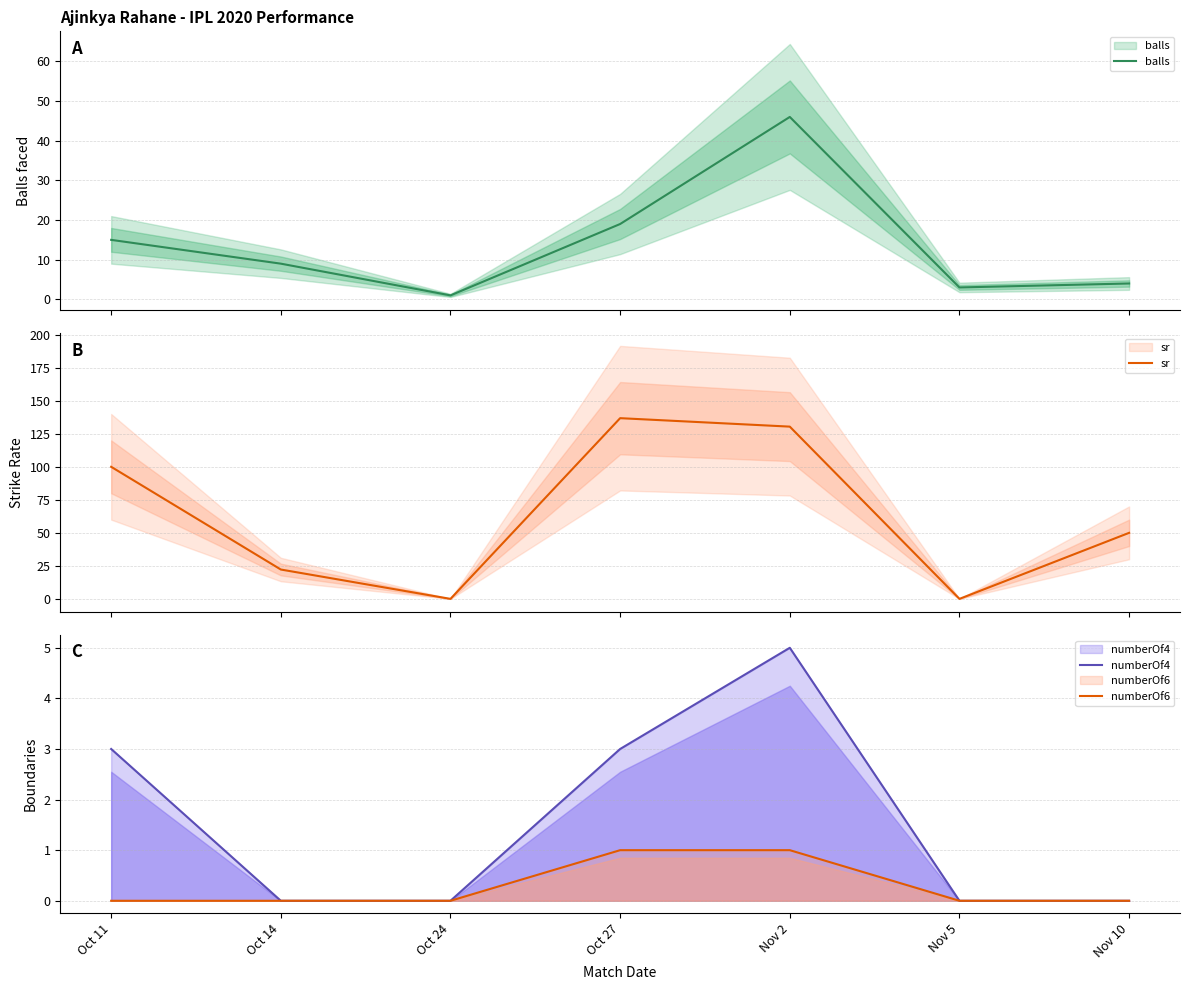

What is the maximum value for sr?

136.8